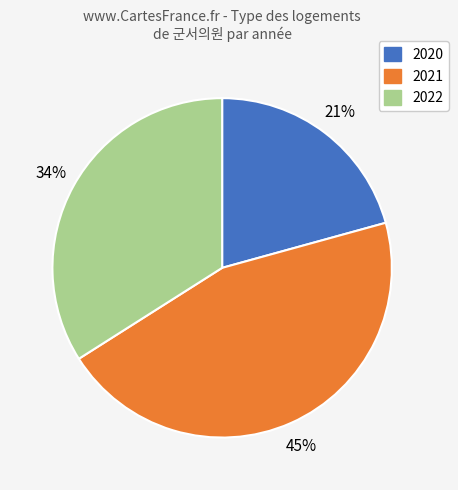

Does any single category account for the majority?

No